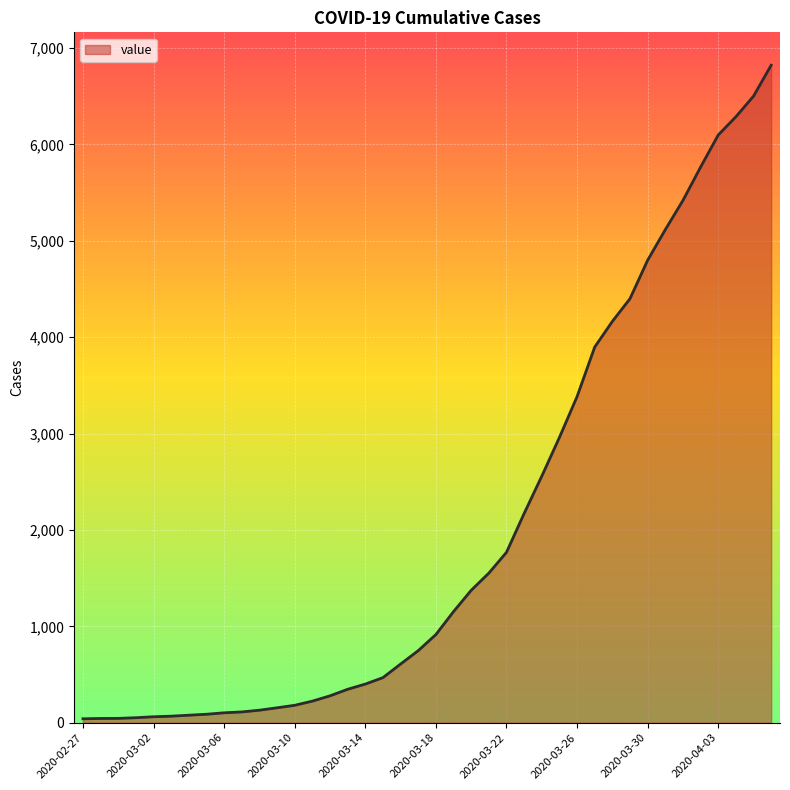

What is the difference between the maximum and minimum values?

6781